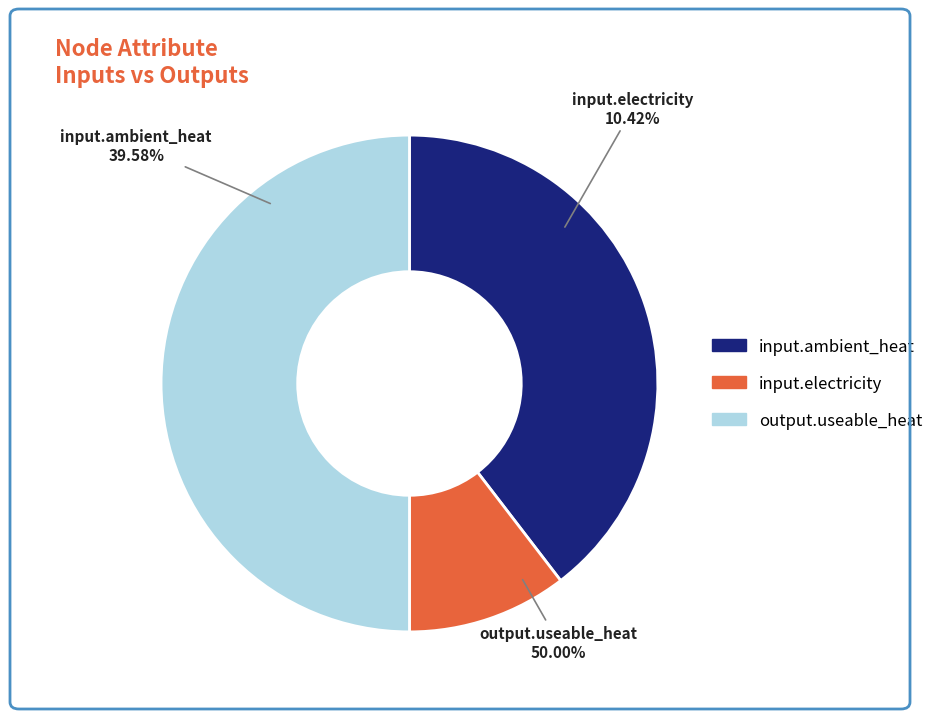

What percentage is the input.ambient_heat slice, to the nearest percent?

40%